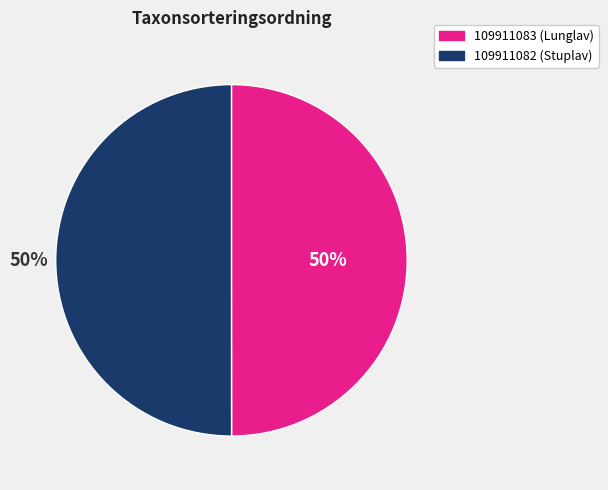

Combined, do 109911082 and 109911083 account for over 50%?

Yes